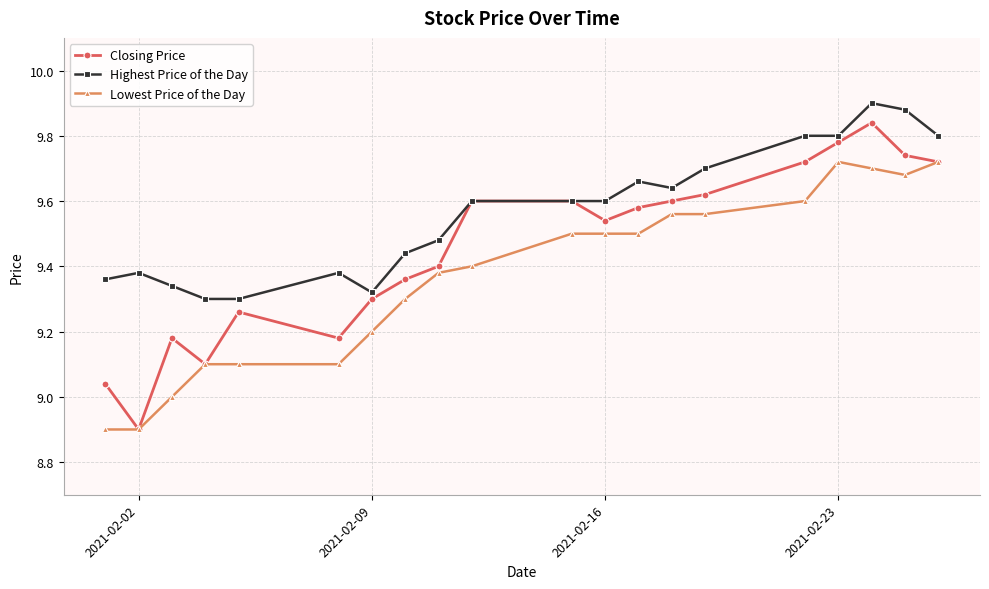

Which series has the largest total across all categories?

Highest Price of the Day